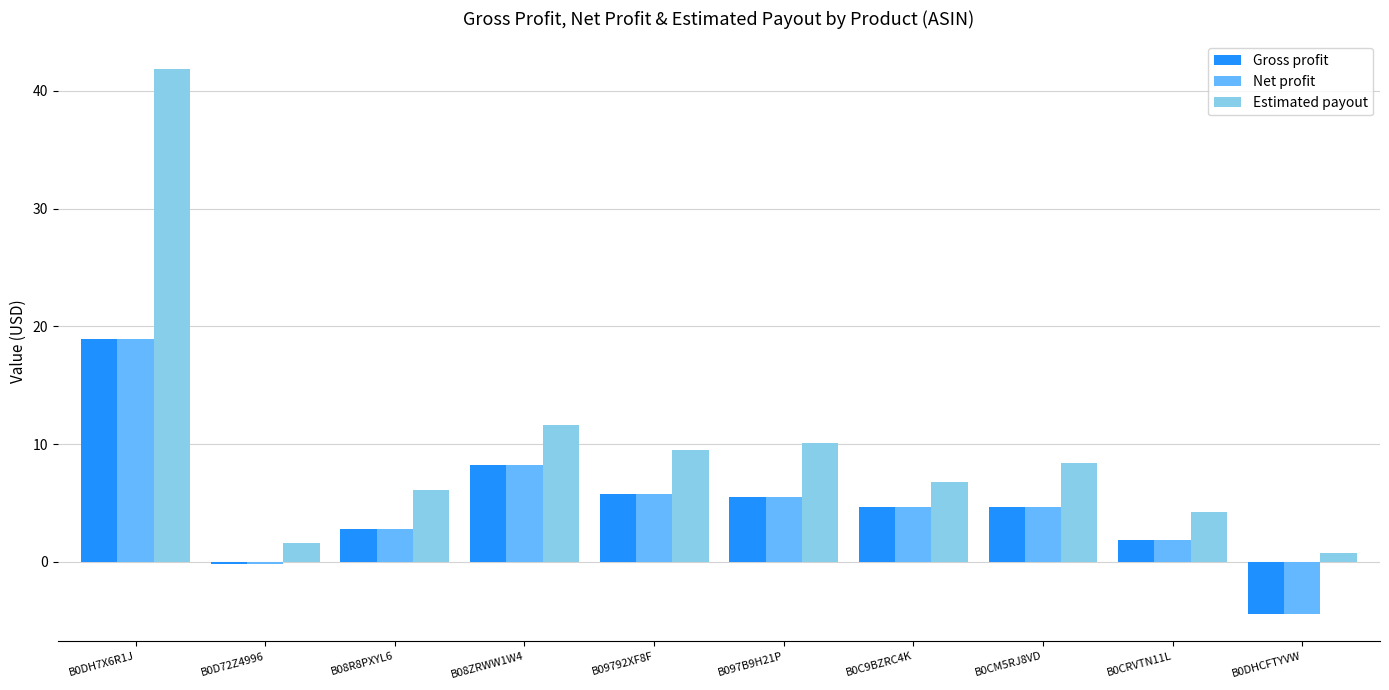

Which category has the lowest value in the Net profit series?

B0DHCFTYVW